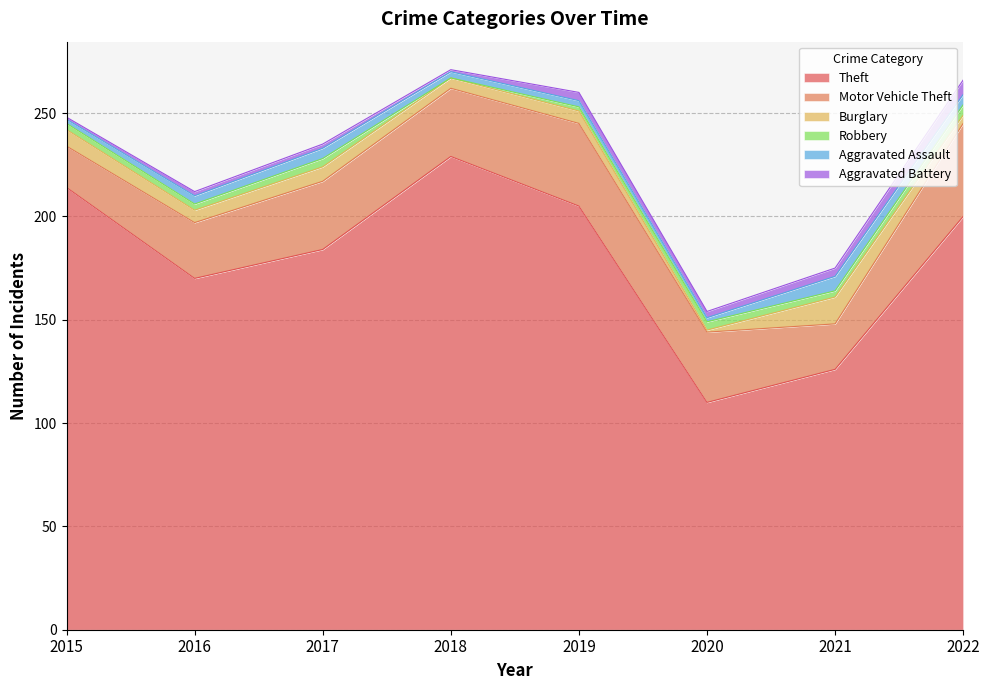

What is the difference between the maximum and minimum values in the Aggravated Battery series?

6